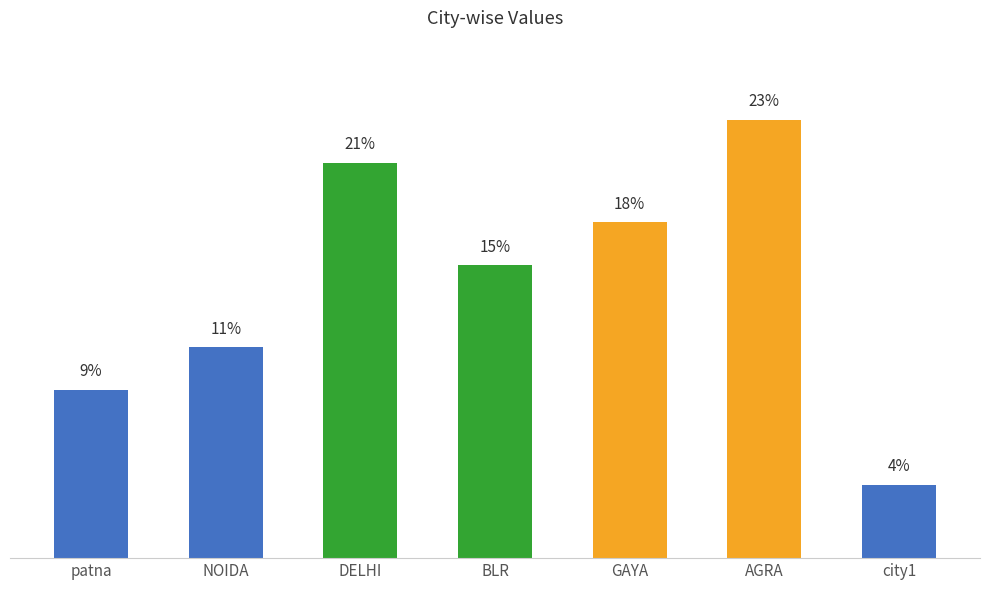

Does the chart contain any negative values?

No